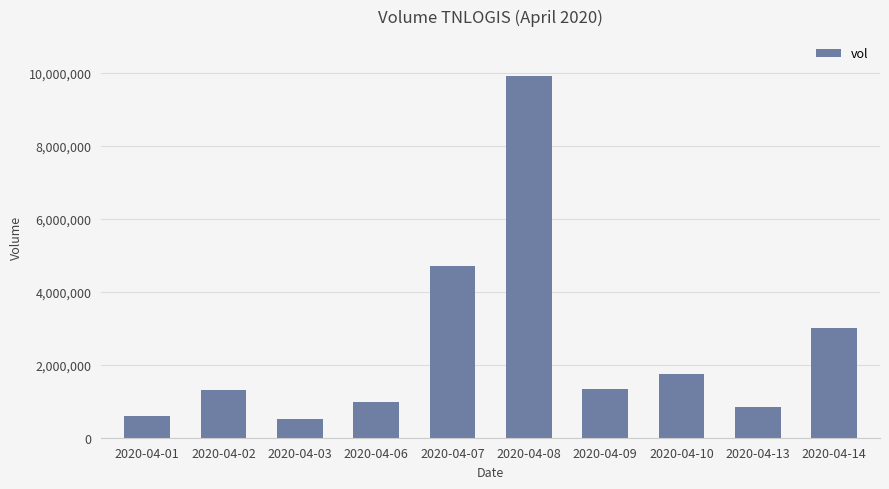

What is the greatest value displayed?

9897000